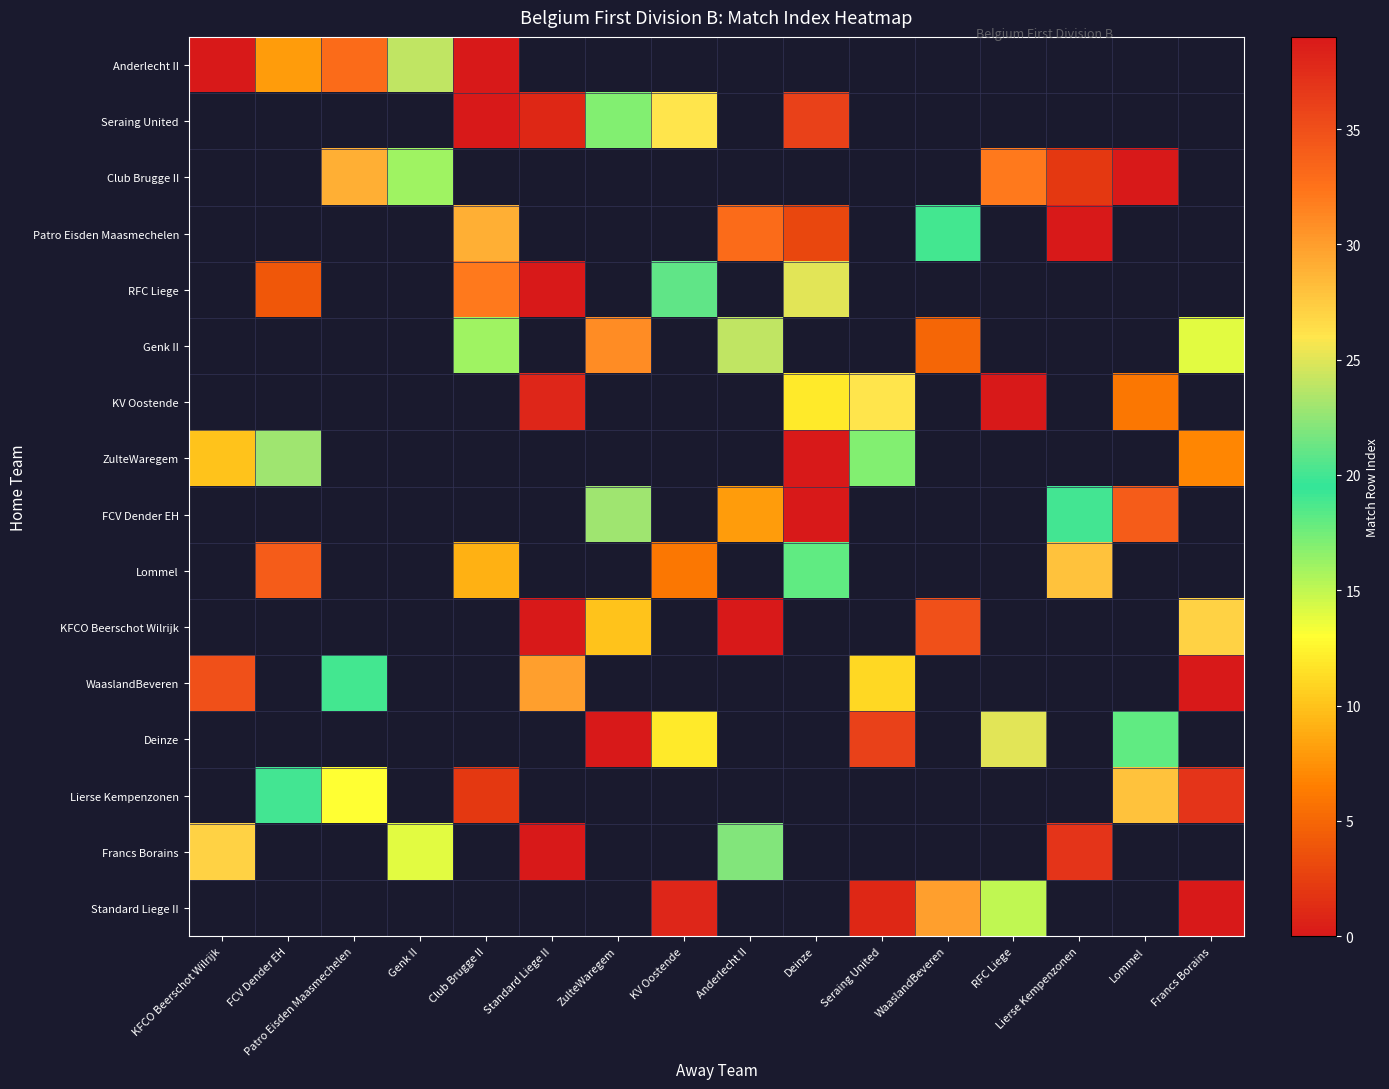

Which category has the highest value in the ZulteWaregem series?

Deinze